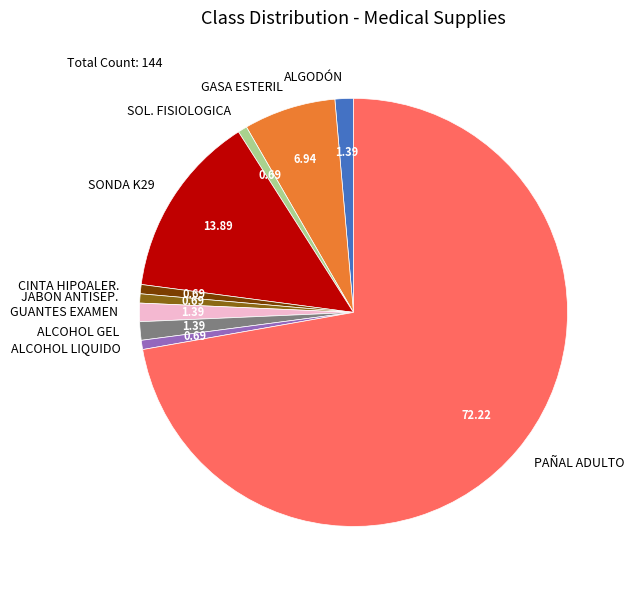

What is the largest slice in the pie chart?

PAÑAL ADULTO